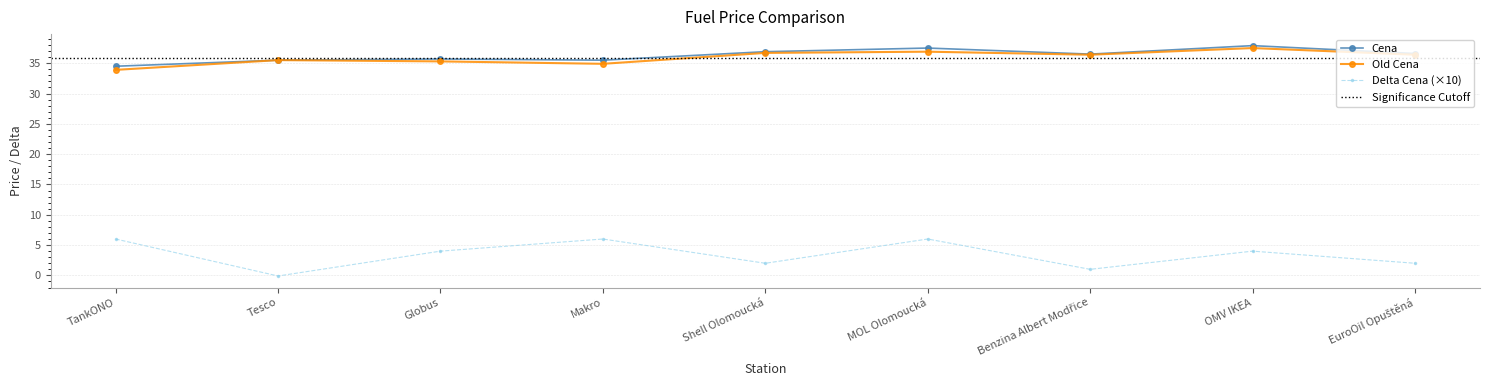

Which series has the largest range (max minus min)?

Delta Cena